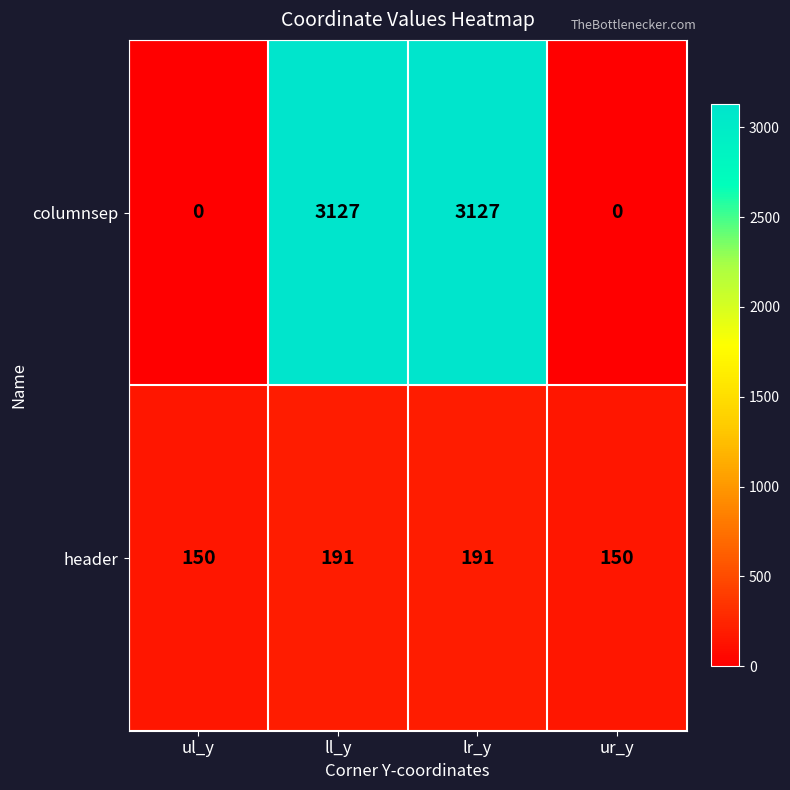

At lr_y, list the series in order from smallest to largest.

header, columnsep